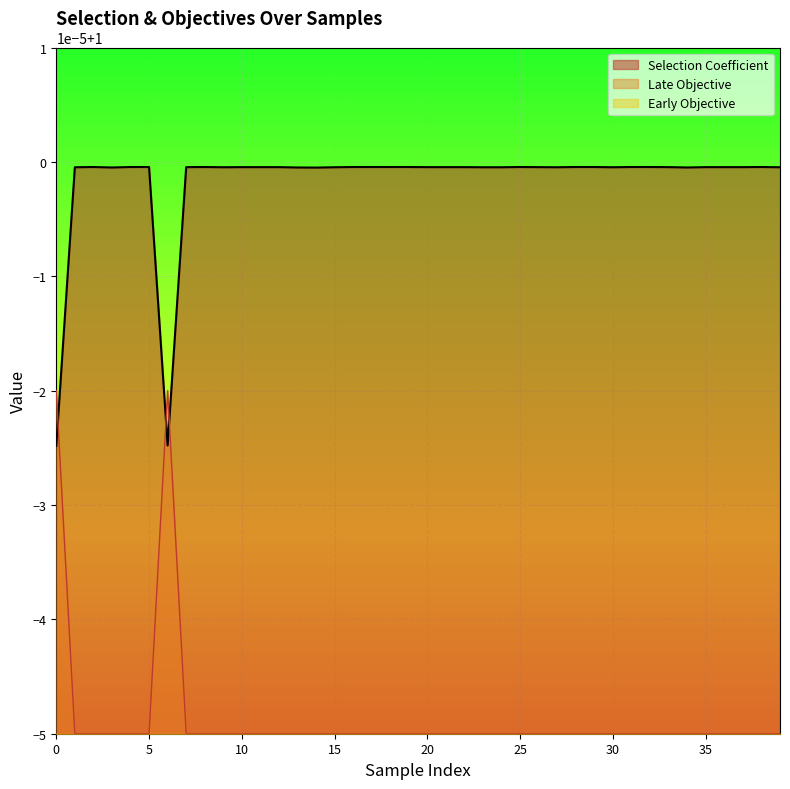

At 31, list the series in order from largest to smallest.

Selection Coefficient, Late Objective